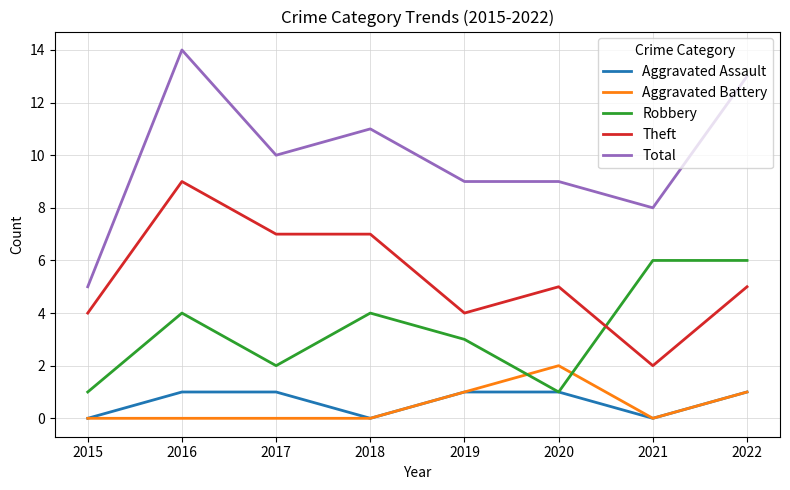

The Aggravated Battery series shows 3 at 2020. True or false?

False